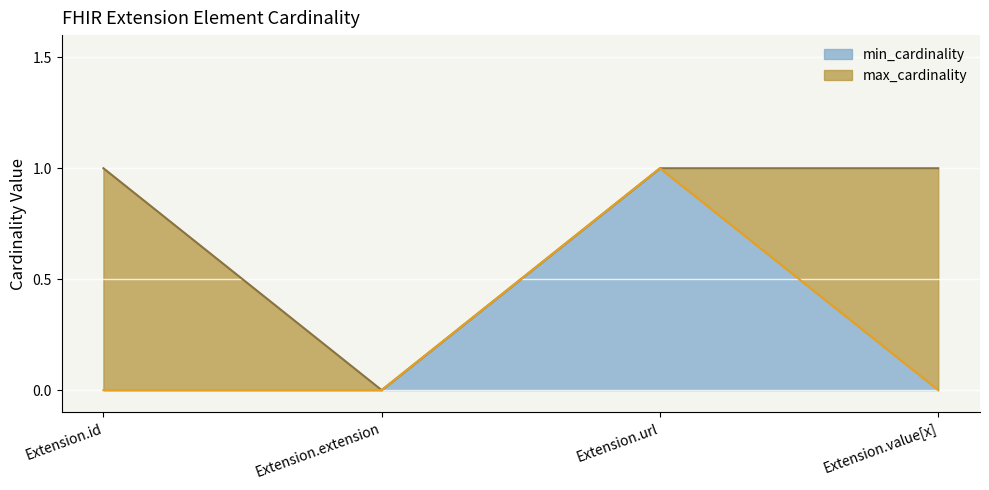

True or false: min_cardinality has a value of 0 at Extension.extension.

True